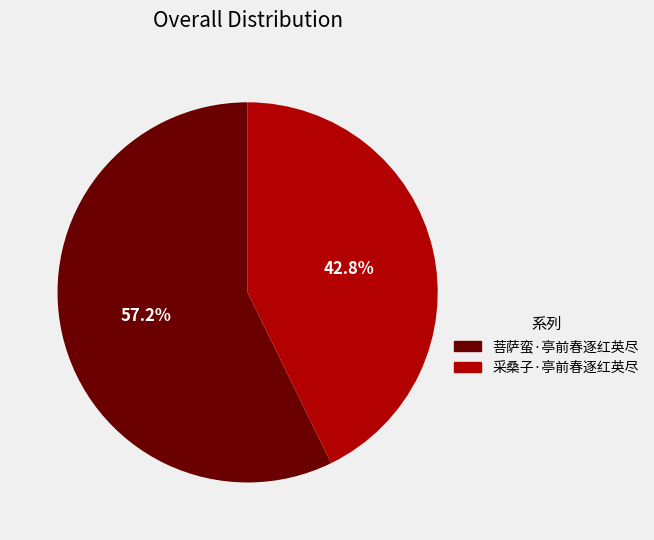

Between 采桑子·亭前春逐红英尽 and 菩萨蛮·亭前春逐红英尽, which is larger?

菩萨蛮·亭前春逐红英尽